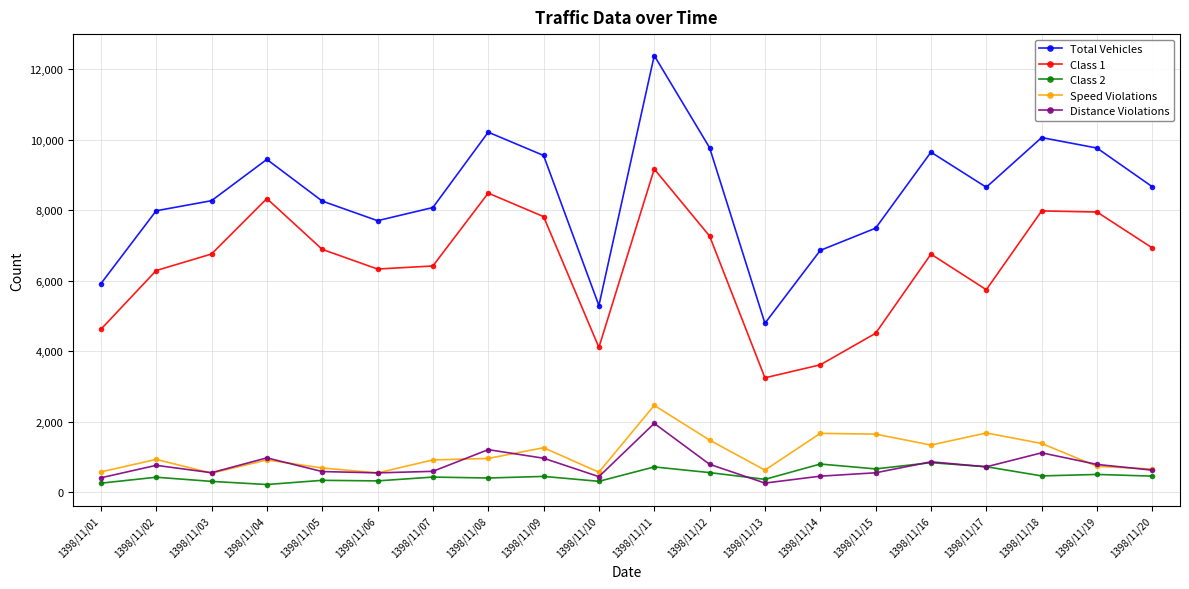

What is the value of the Class 1 point at the 6th from the left?

6331